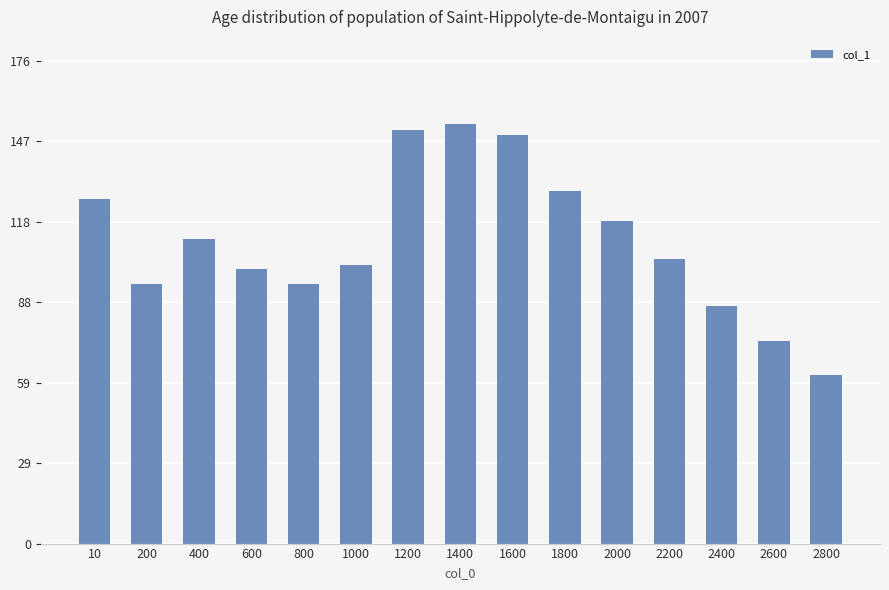

Which category has the highest value across all series?

1400